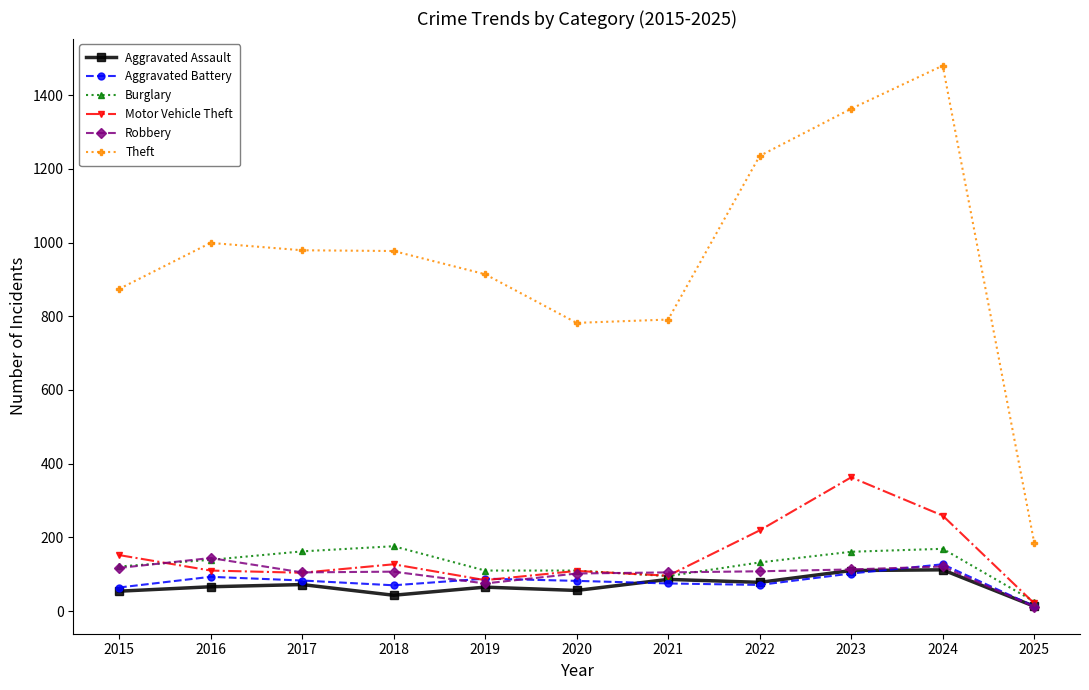

What is the total value across all series at 2020?

1241